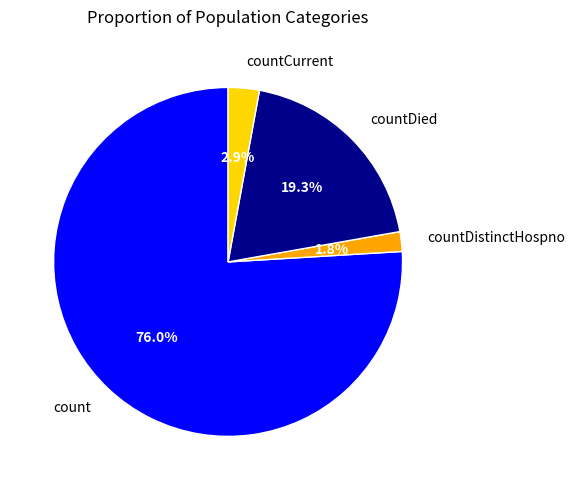

To the nearest percent, what percentage of the pie is countCurrent?

3%